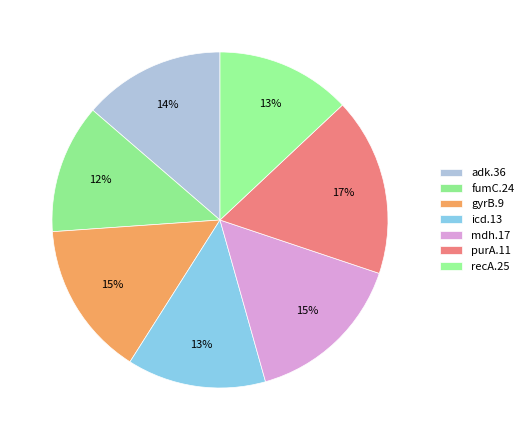

To the nearest percent, what percentage of the pie is adk.36?

14%